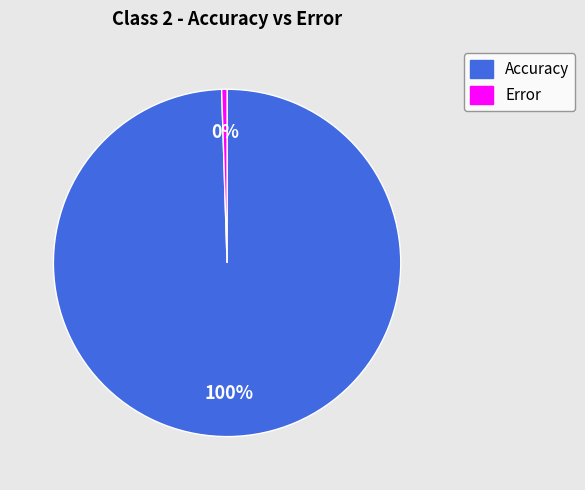

Is there a majority slice in this chart?

Yes